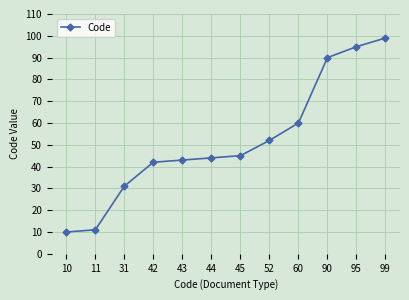

What is the smallest value displayed?

10